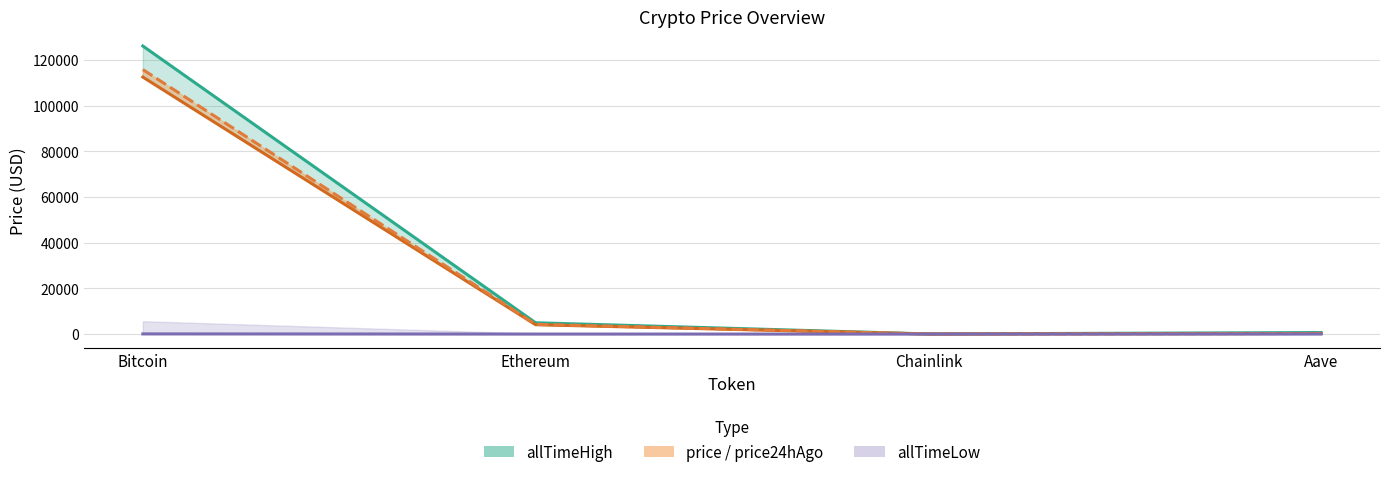

At which label does price24hAgo first exceed 4264?

Bitcoin